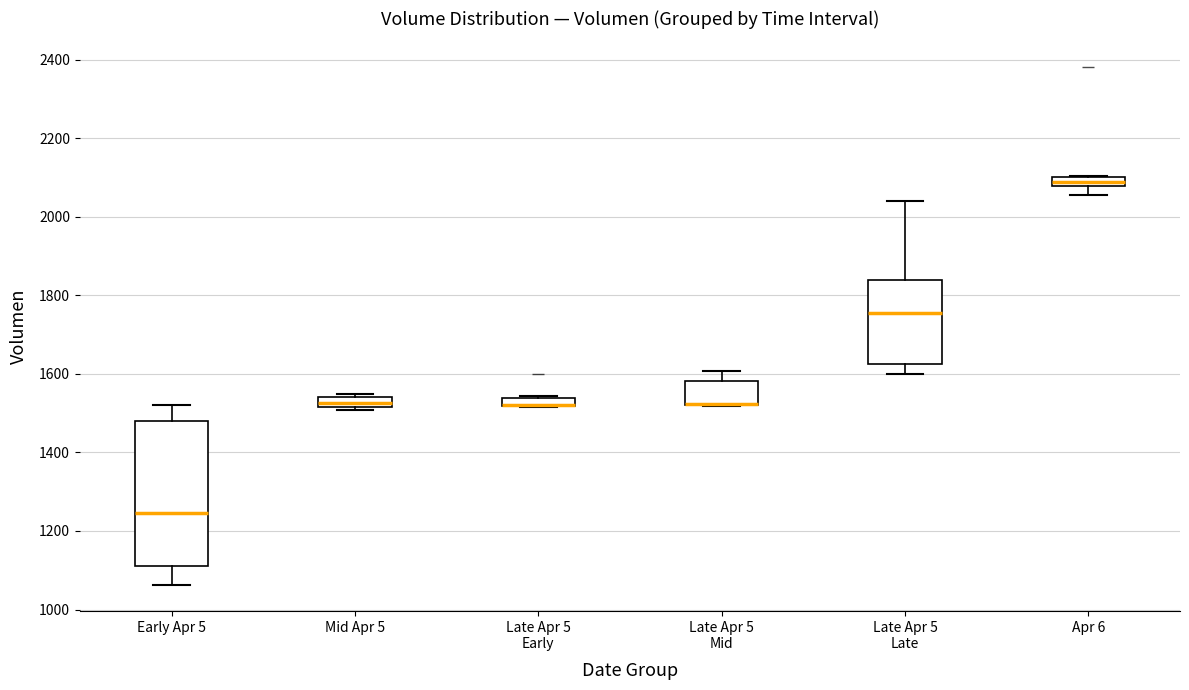

Comparing the boxes themselves (not the whiskers), which one is the tallest?

Early Apr 5